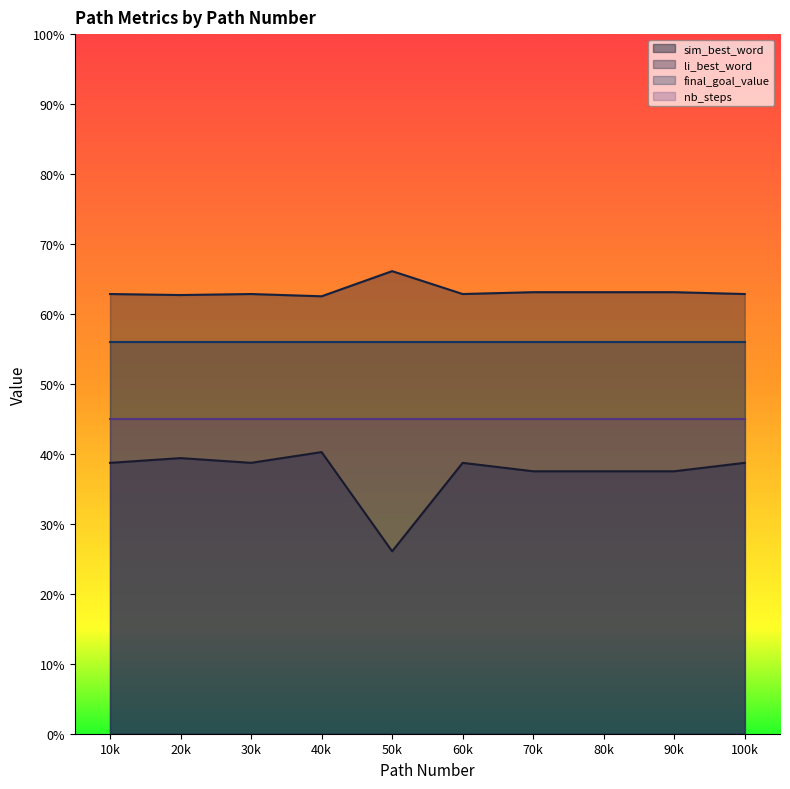

Is the value of li_best_word at 50k greater than the value of sim_best_word at 60k?

Yes